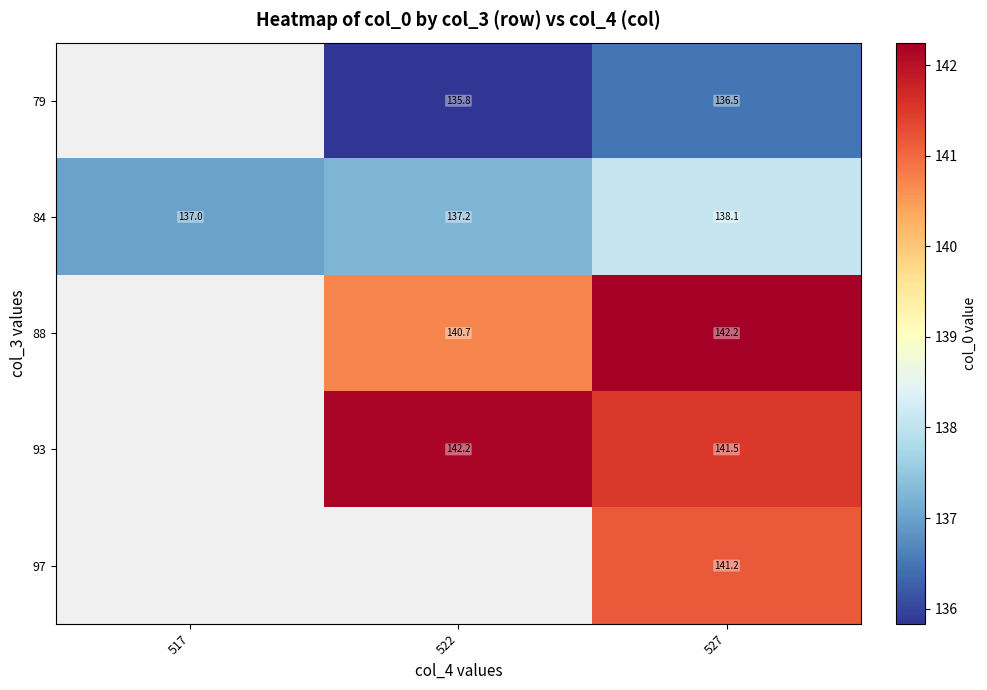

What is the average value of the 84 series?

137.4